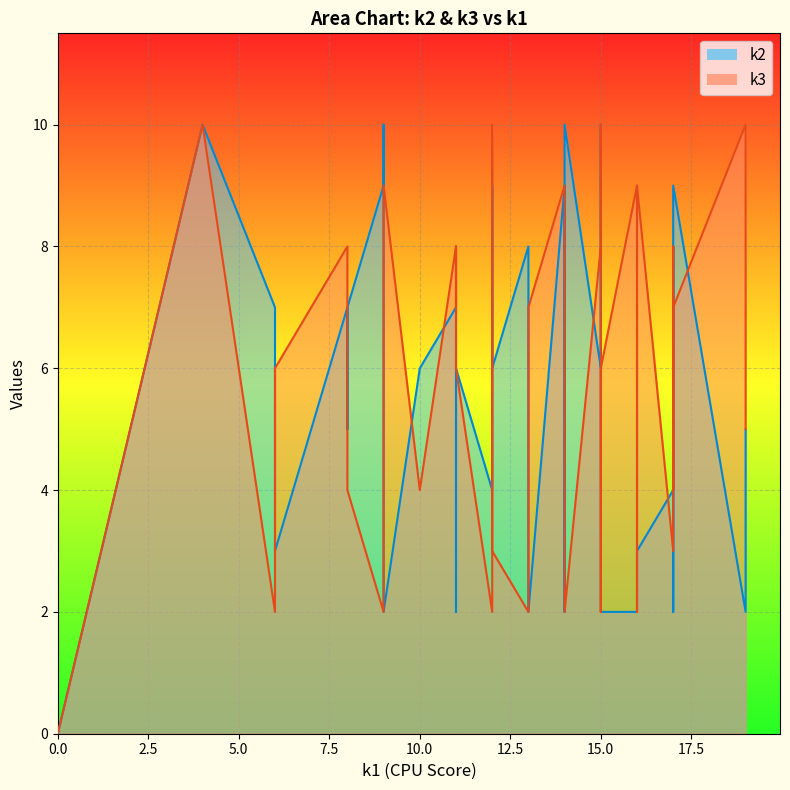

Reading right to left, list all the values displayed in this chart.

k2: i39=2	i38=7	i37=2	i36=5	i35=7	i34=2	i33=9	i32=10	i31=10	i30=9	i29=5	i28=2	i27=6	i26=4	i25=2	i24=5	i23=6	i22=9	i21=2	i20=10	i19=2	i18=2	i17=7	i16=3	i15=2	i14=6	i13=10	i12=9	i11=3	i10=7	i9=8	i8=4	i7=2	i6=9	i5=7	i4=2	i3=8	i2=8	i1=6	i0=0
k3: i39=2	i38=7	i37=7	i36=5	i35=4	i34=9	i33=8	i32=2	i31=10	i30=7	i29=2	i28=8	i27=4	i26=2	i25=7	i24=6	i23=3	i22=10	i21=6	i20=10	i19=9	i18=9	i17=8	i16=9	i15=4	i14=8	i13=6	i12=9	i11=6	i10=2	i9=2	i8=3	i7=10	i6=2	i5=8	i4=9	i3=4	i2=8	i1=6	i0=0